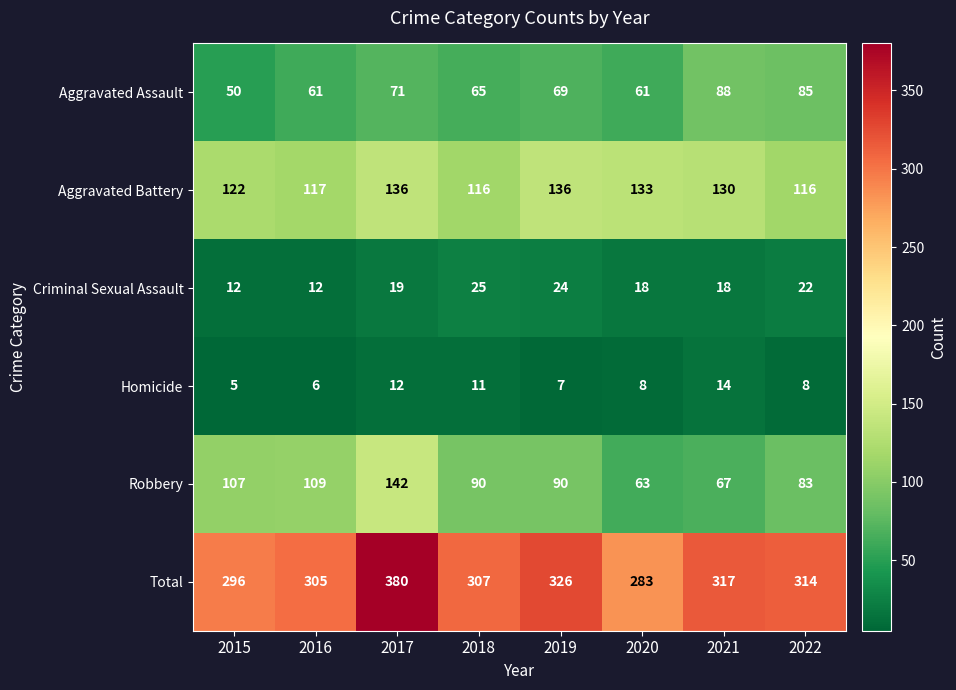

At which category is the sum across all series the highest?

2017